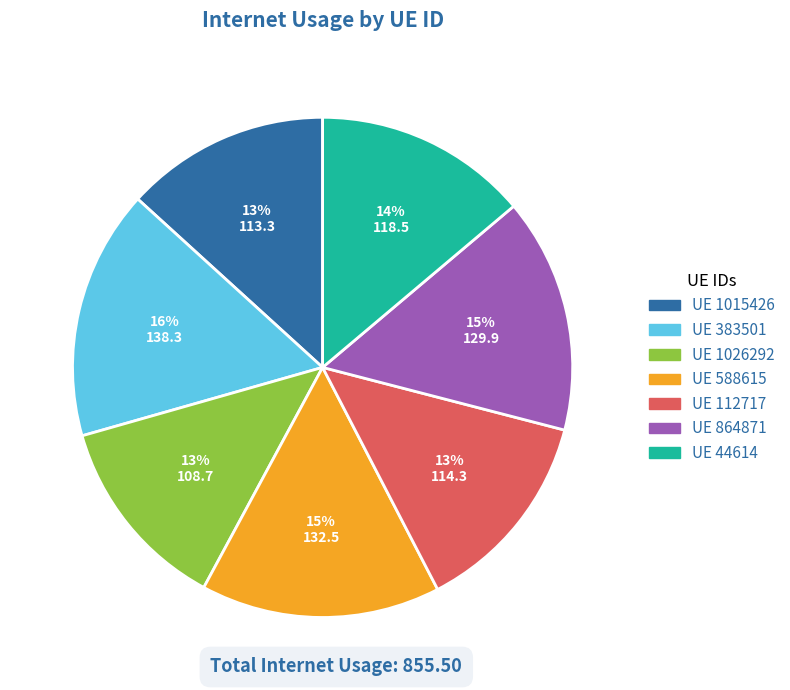

To the nearest percent, what is the average slice percentage?

14%